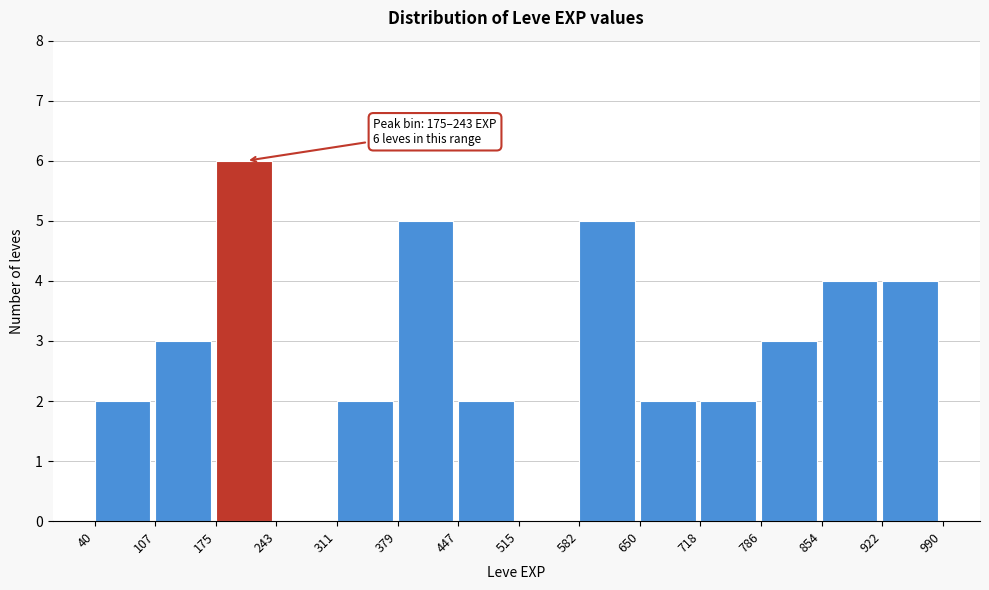

Over which range of the x-axis is the bar tallest?

175 to 243